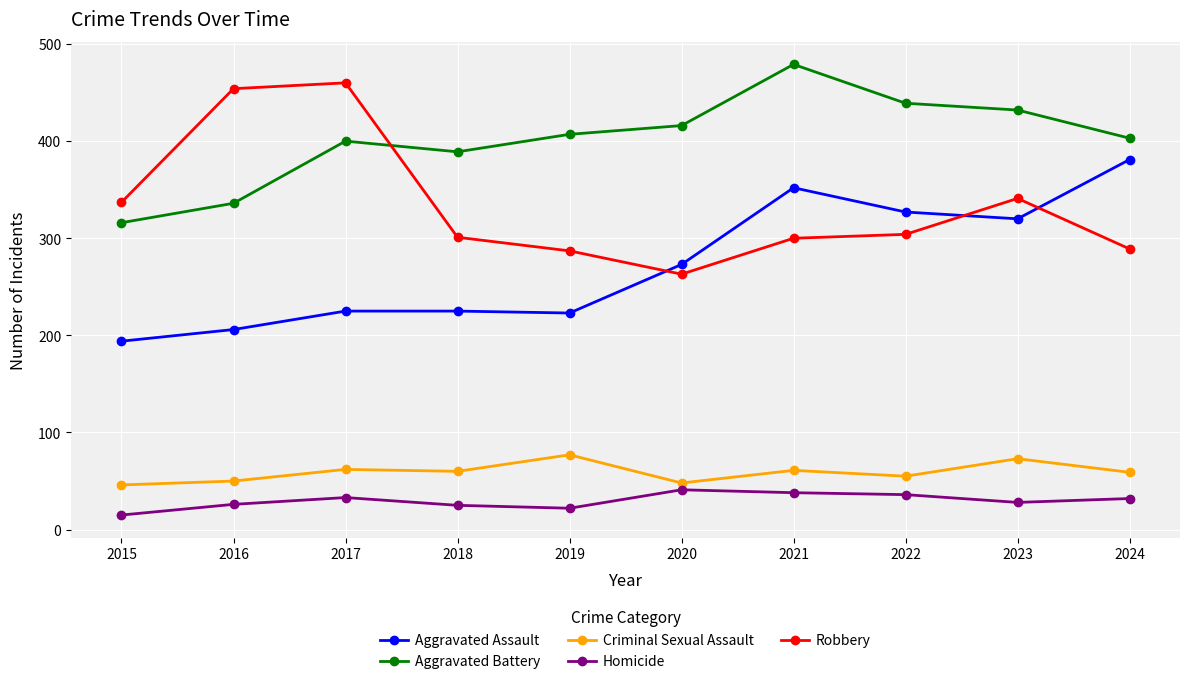

The Criminal Sexual Assault series shows 37 at 2018. True or false?

False